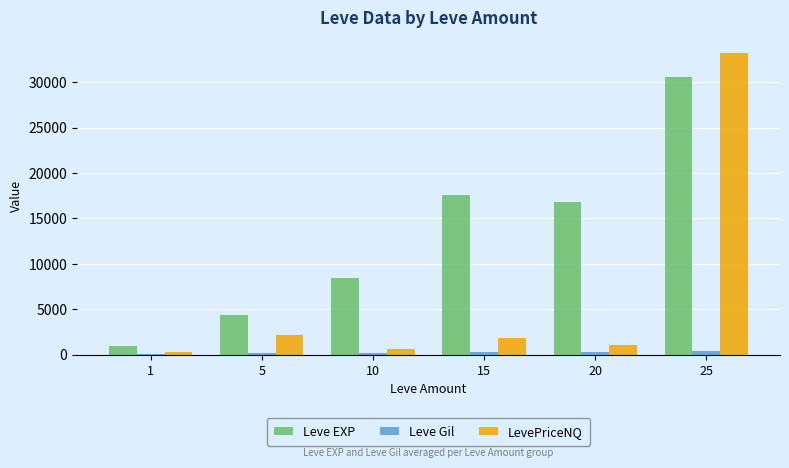

How many groups of bars are there?

6